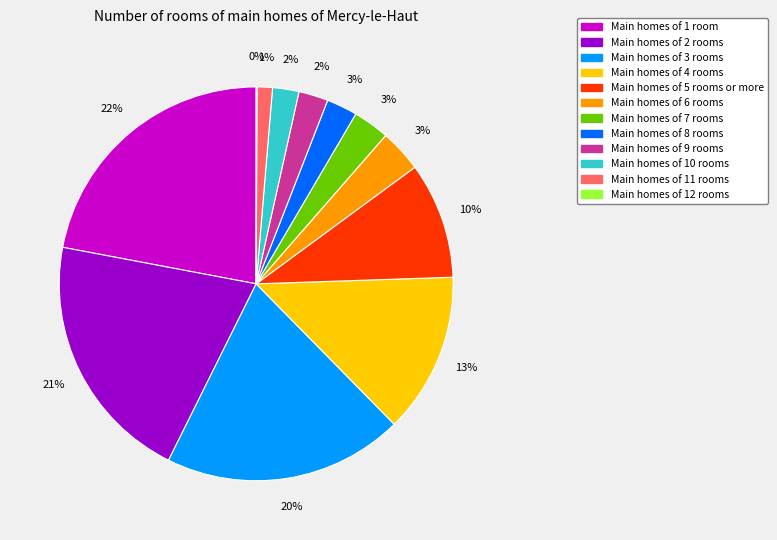

To the nearest percent, what is the difference between the largest and smallest slice percentages?

22%